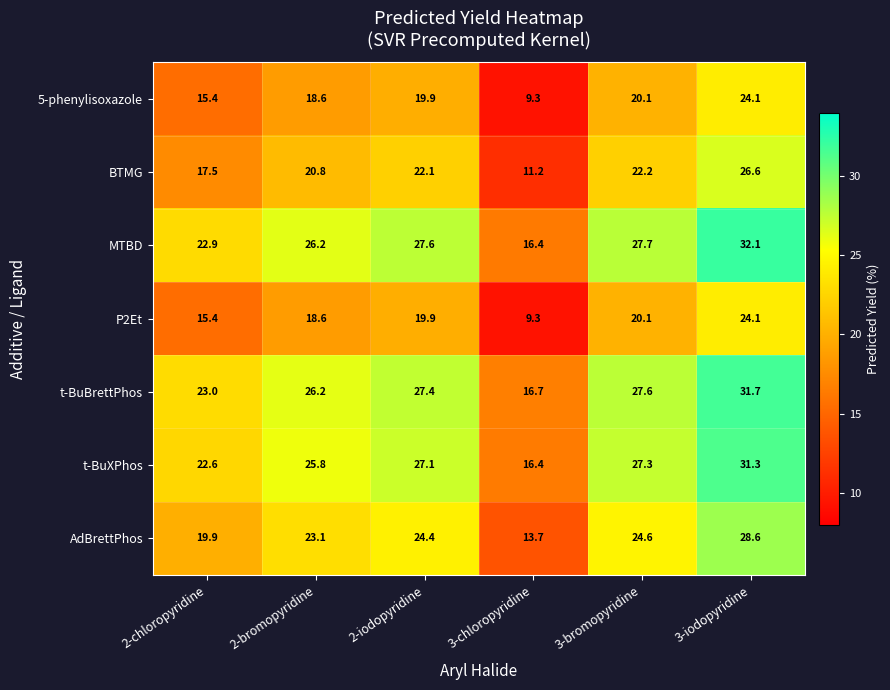

What is the spread (max minus min) of values at 3-chloropyridine?

7.4